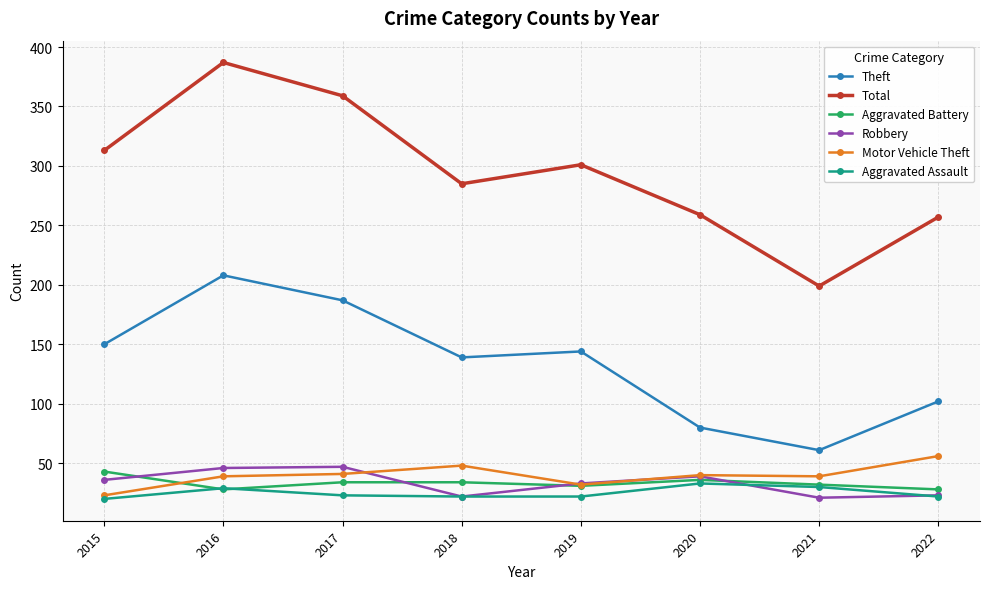

Is the value of Robbery at 2022 greater than the value of Theft at 2017?

No